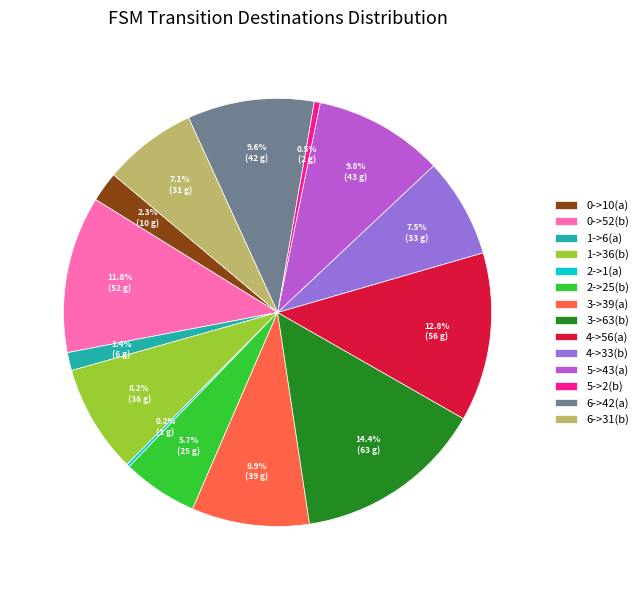

Is there a majority slice in this chart?

No